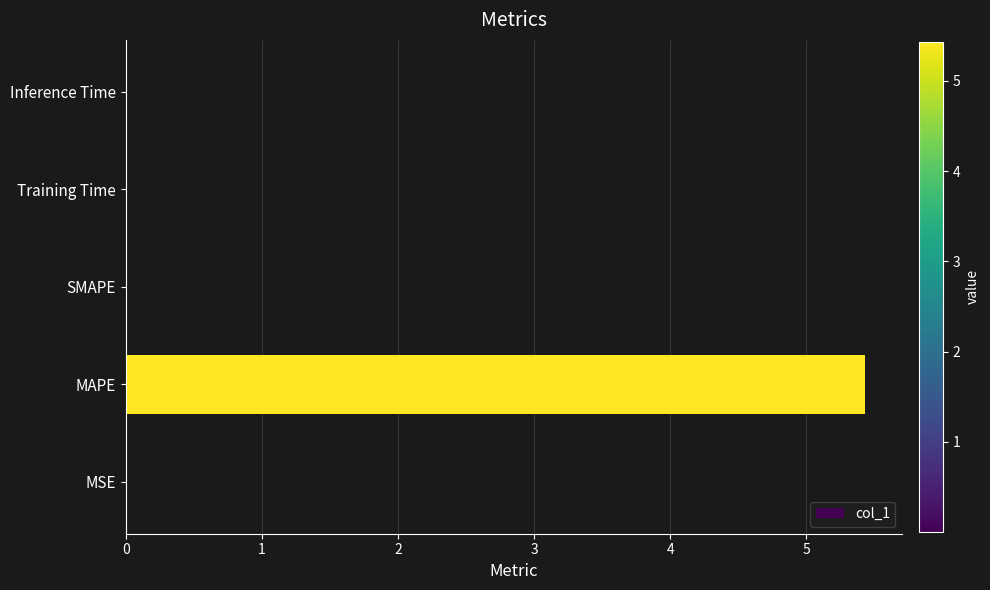

True or false: the data shows 1.9 at SMAPE.

False